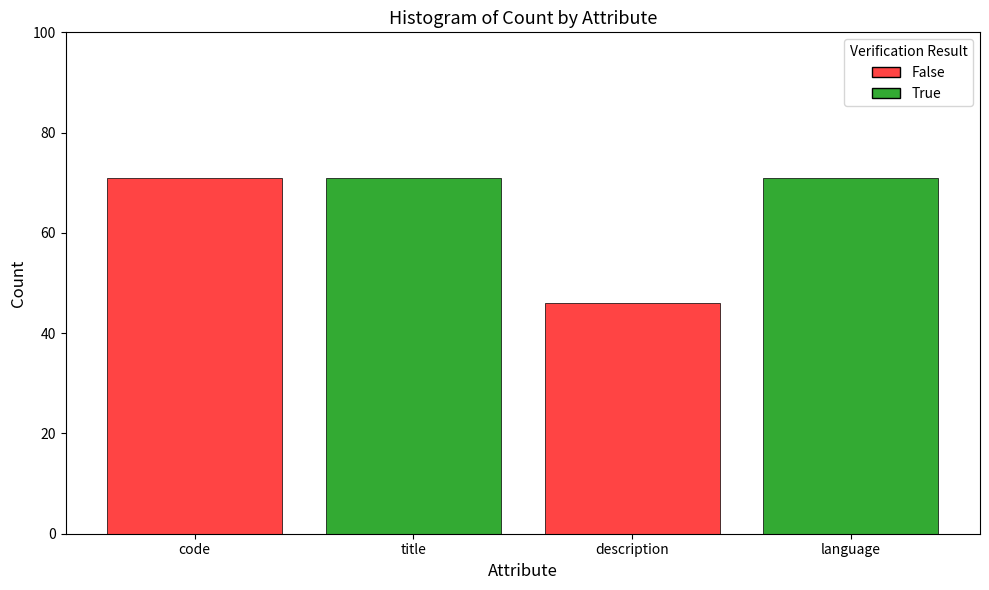

Approximately how many times larger is the value at title compared to description?

1.5